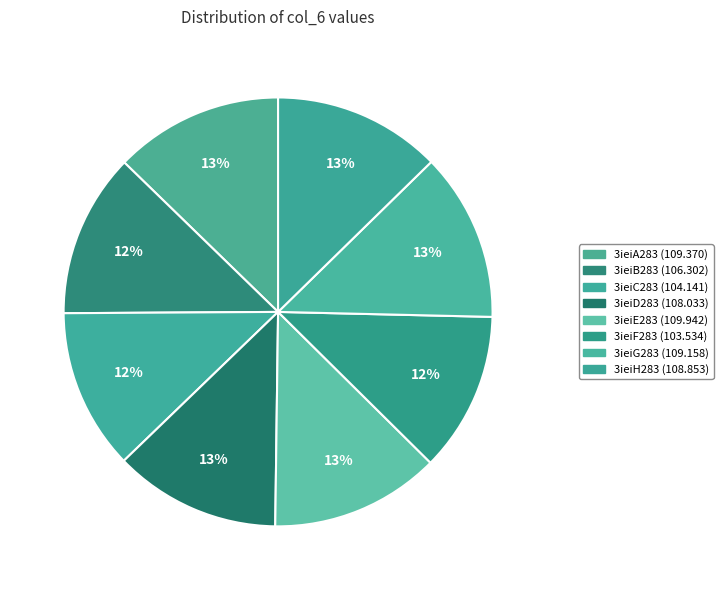

What is the total percentage of 3ieiD283 and 3ieiA283?

25.3%